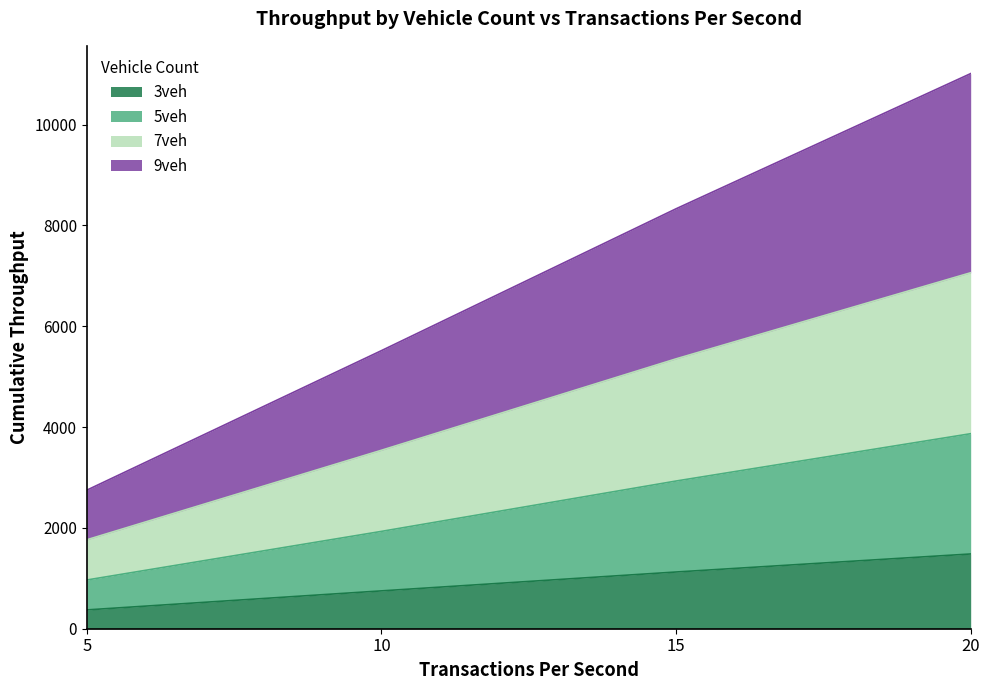

What is the highest value of the 3veh series?

1482.8